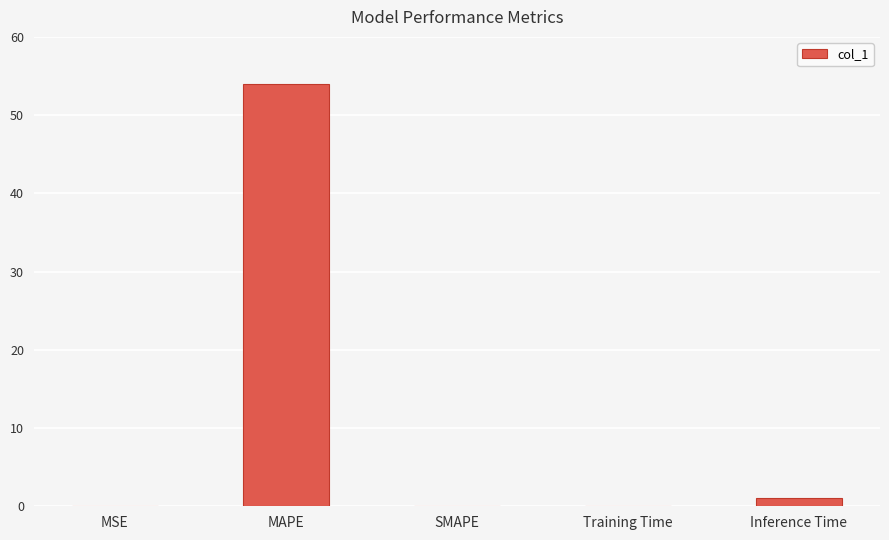

What is the sum of the values at MAPE and Inference Time?

55.1